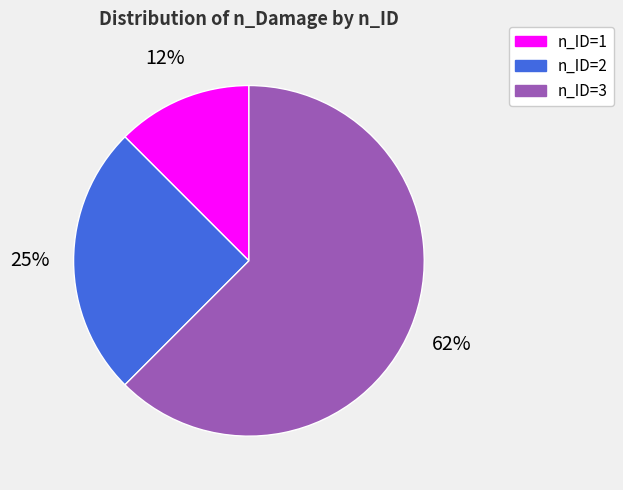

Which category accounts for the majority?

n_ID=3